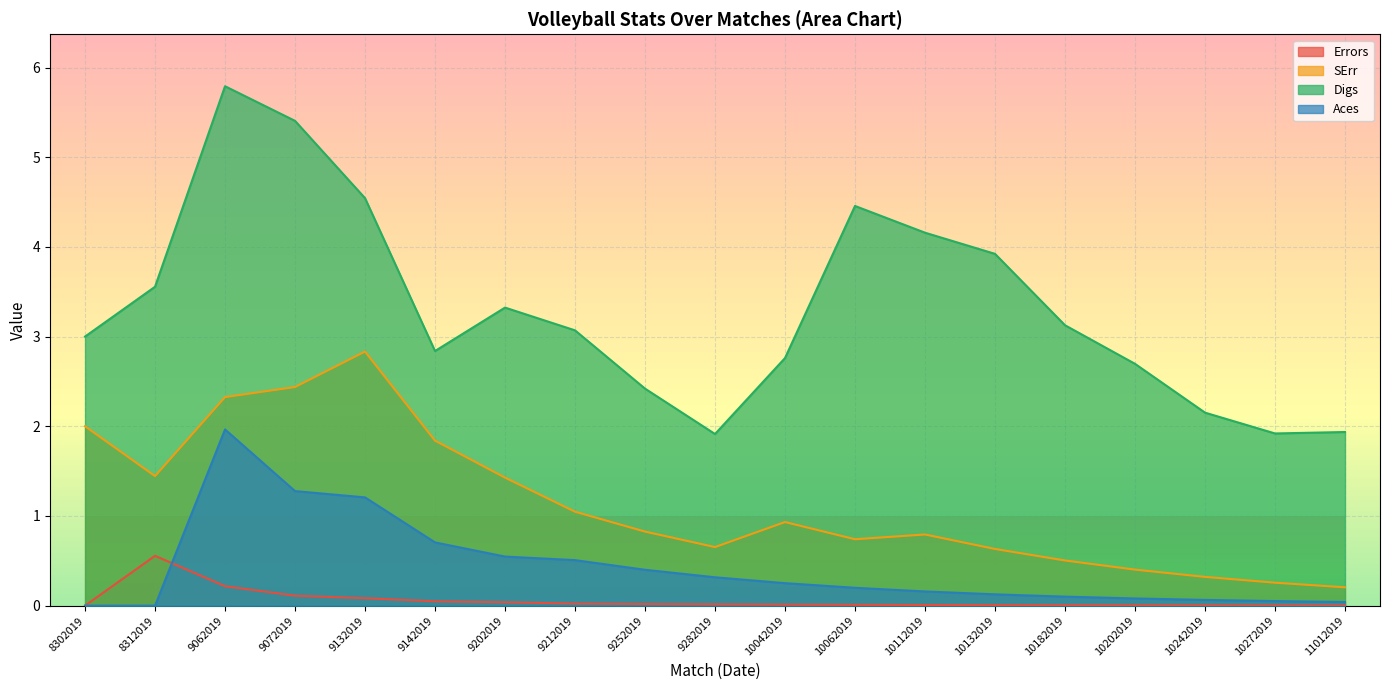

Where is the first local maximum for Digs?

9062019